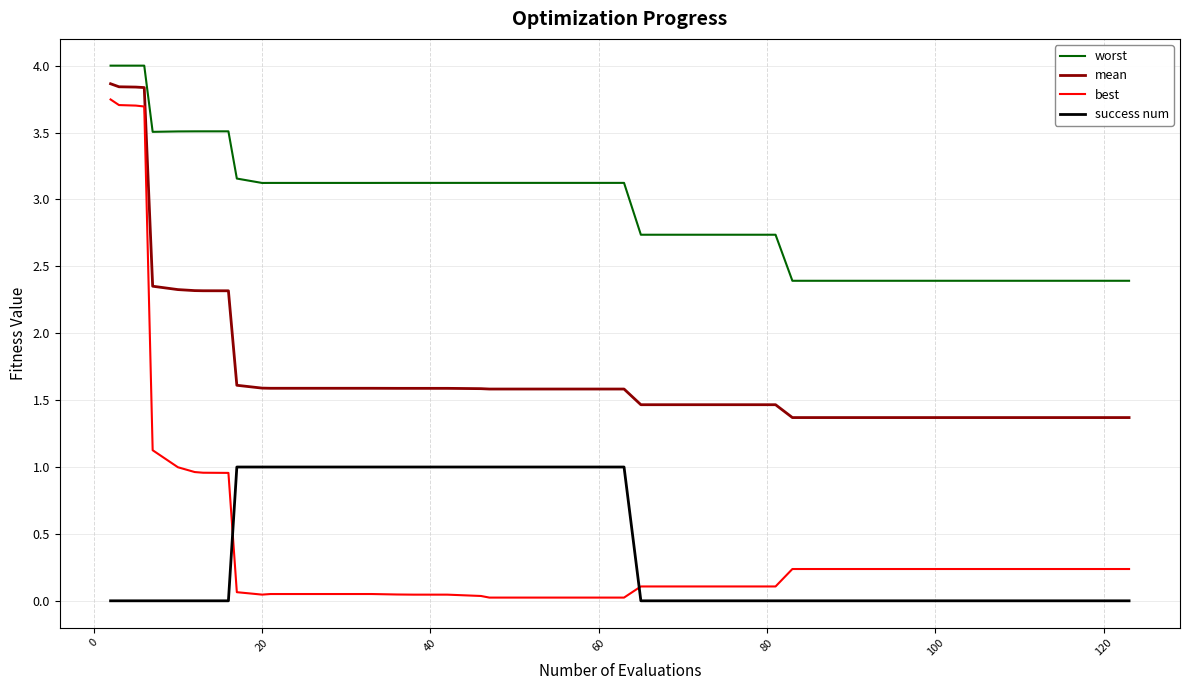

How many values in the worst series exceed 3?

24